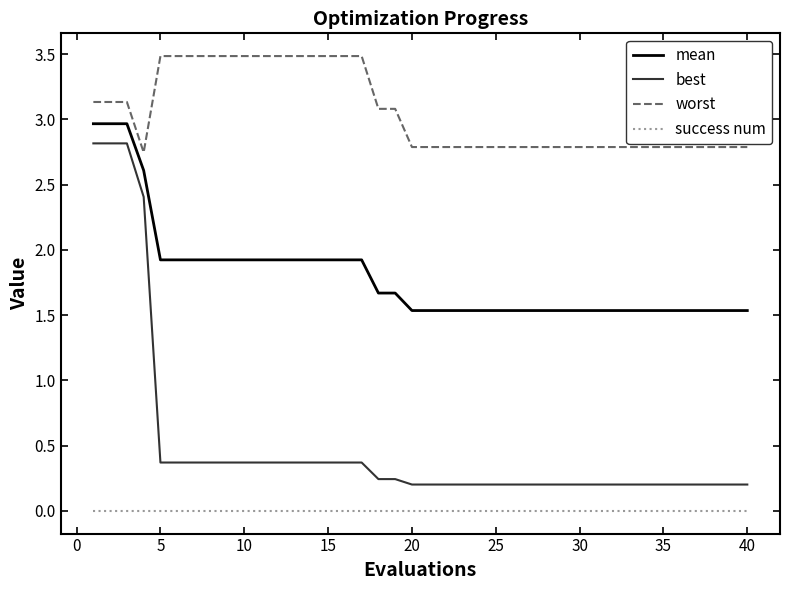

How many lines are shown in the chart?

4